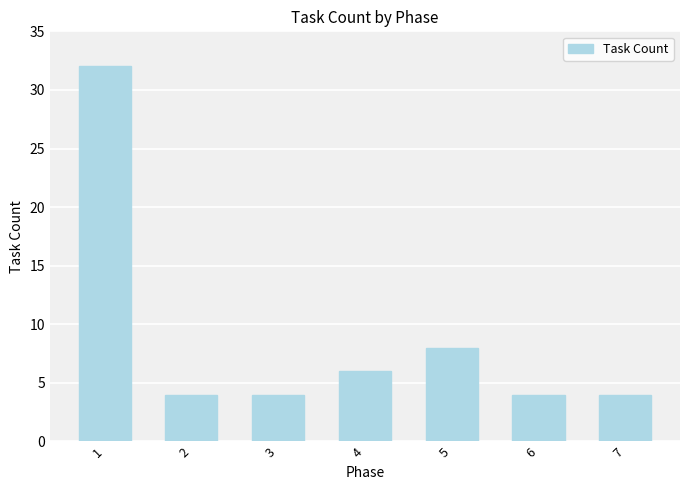

Read the value at 3.

4